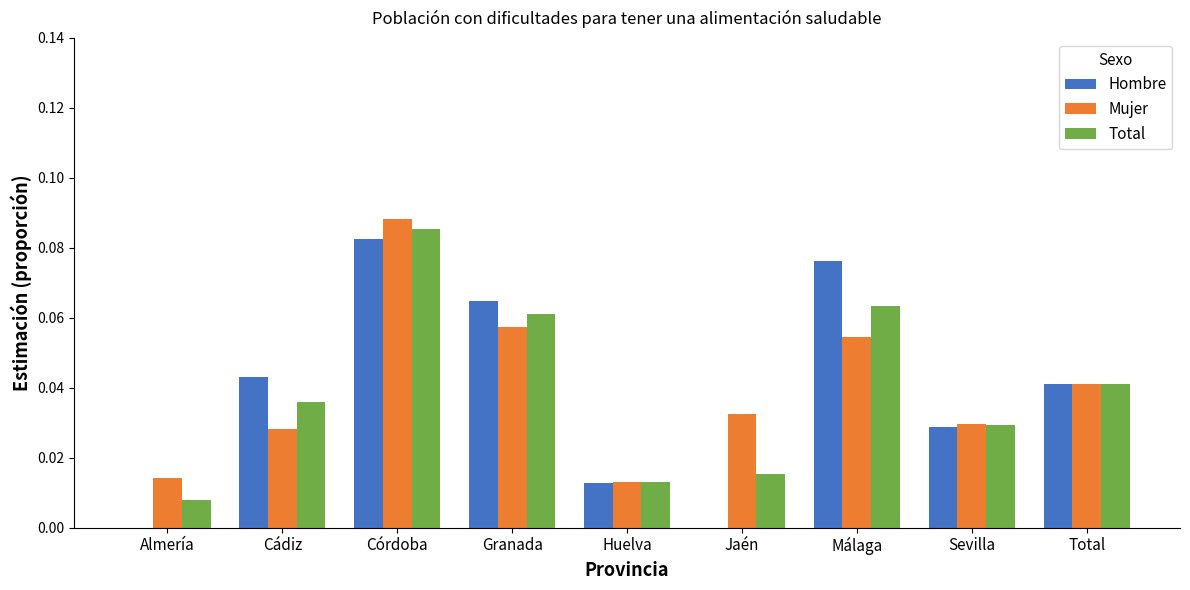

The value of Mujer at Total is 0.1. True or false?

False